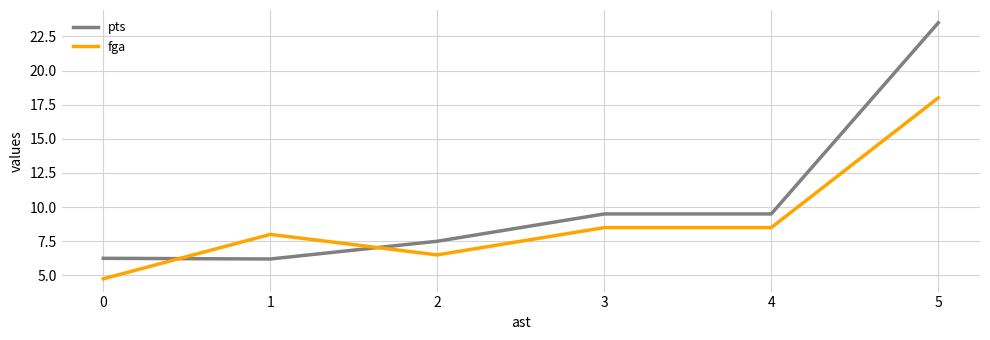

How many lines are shown in the chart?

2